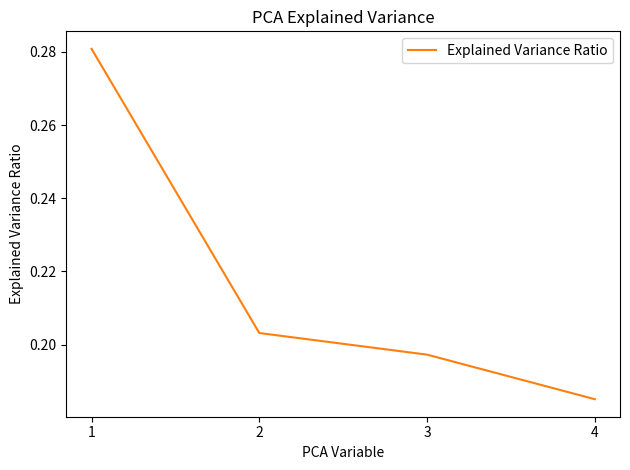

Which category has the lowest value across all series?

4